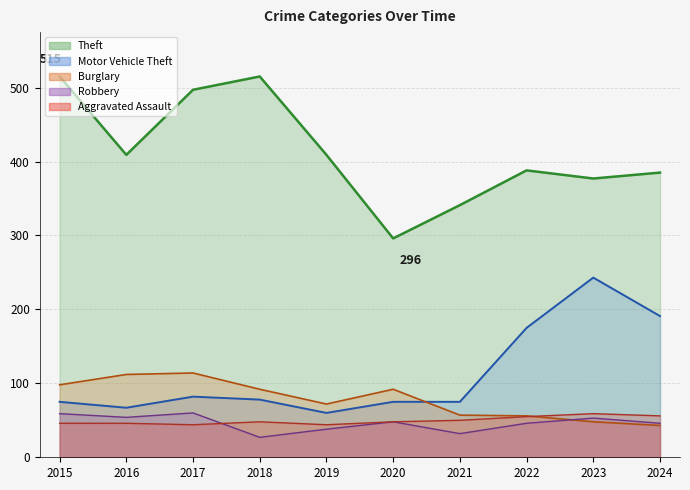

At which category does the chart reach its peak across all series?

2015